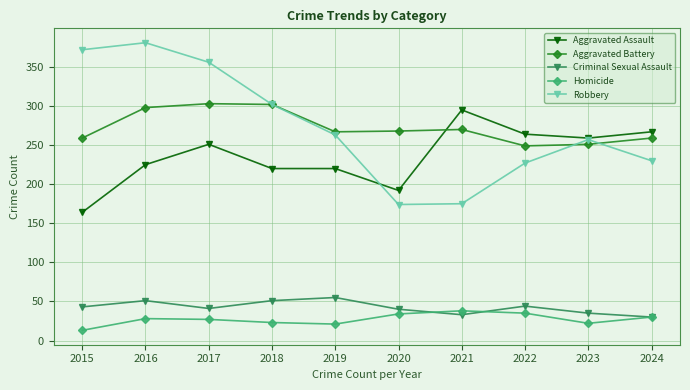

Is it true that Robbery equals 437 at 2019?

False